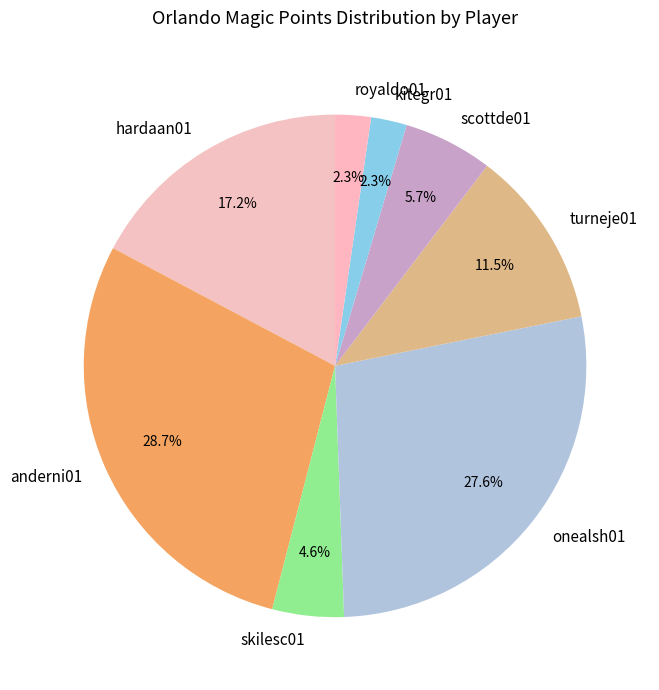

What is the total percentage of anderni01 and turneje01?

40.2%